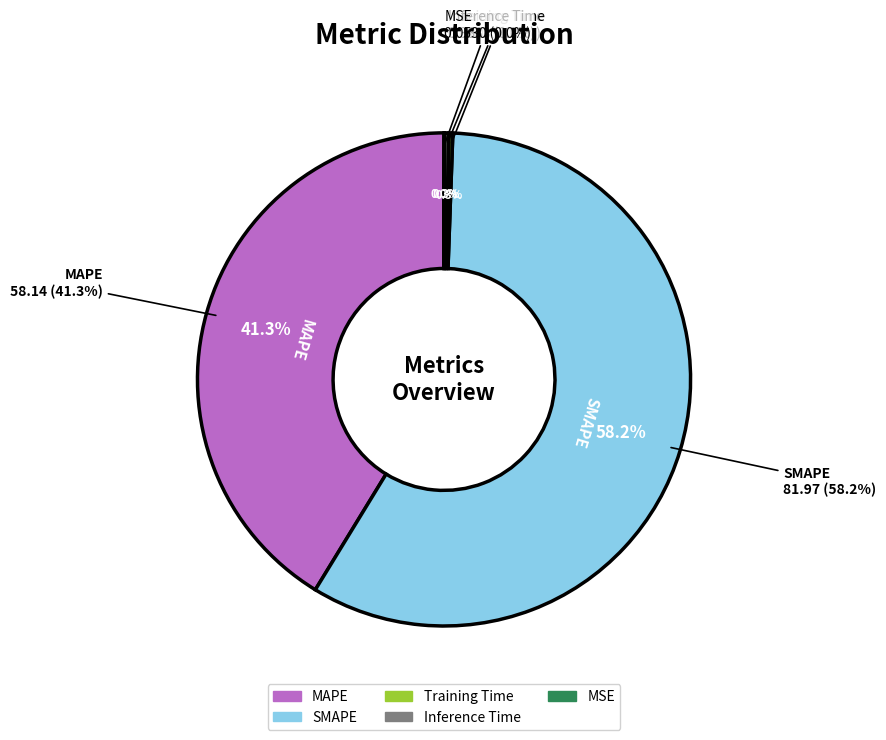

The SMAPE slice represents 47% of the pie. True or false?

False